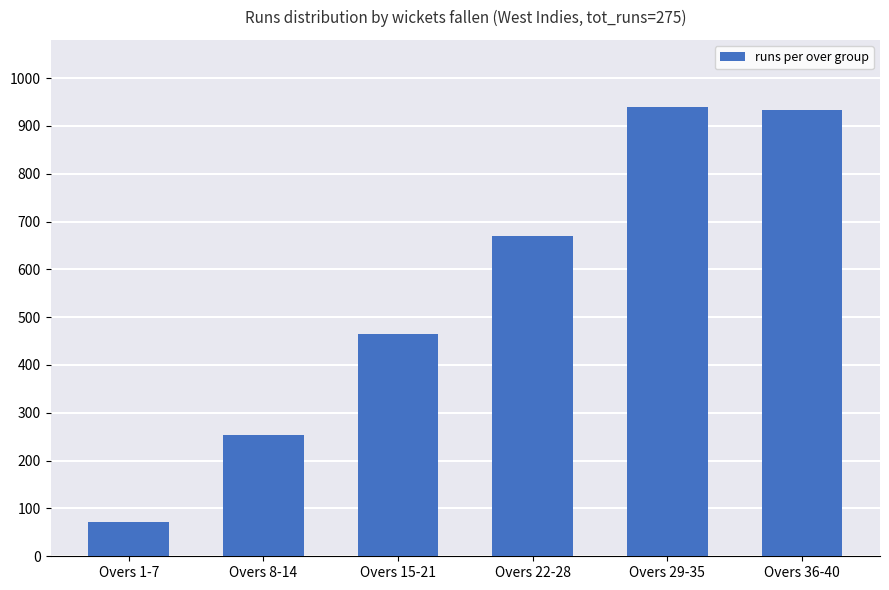

Which category has the lowest value across all series?

Overs 1-7